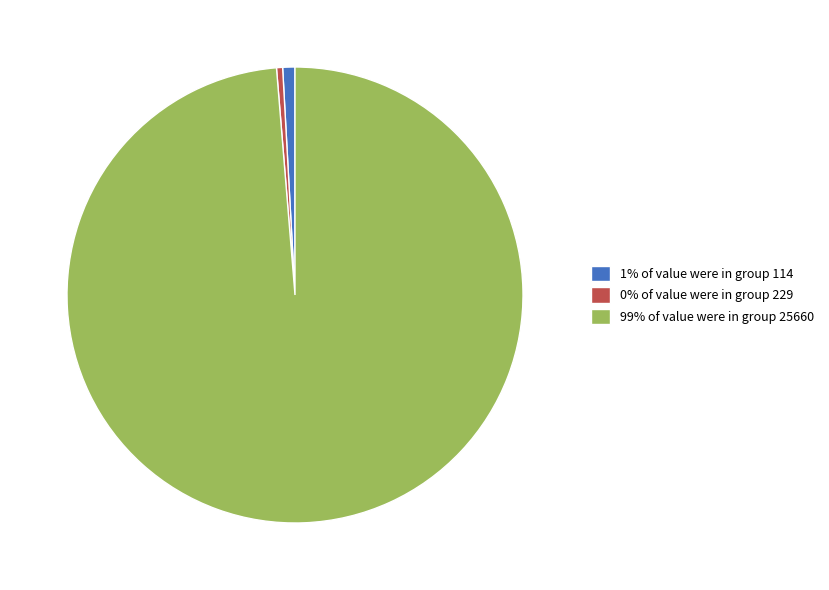

Is the sum of 0% of value were in group 229 and 99% of value were in group 25660 greater than half?

Yes